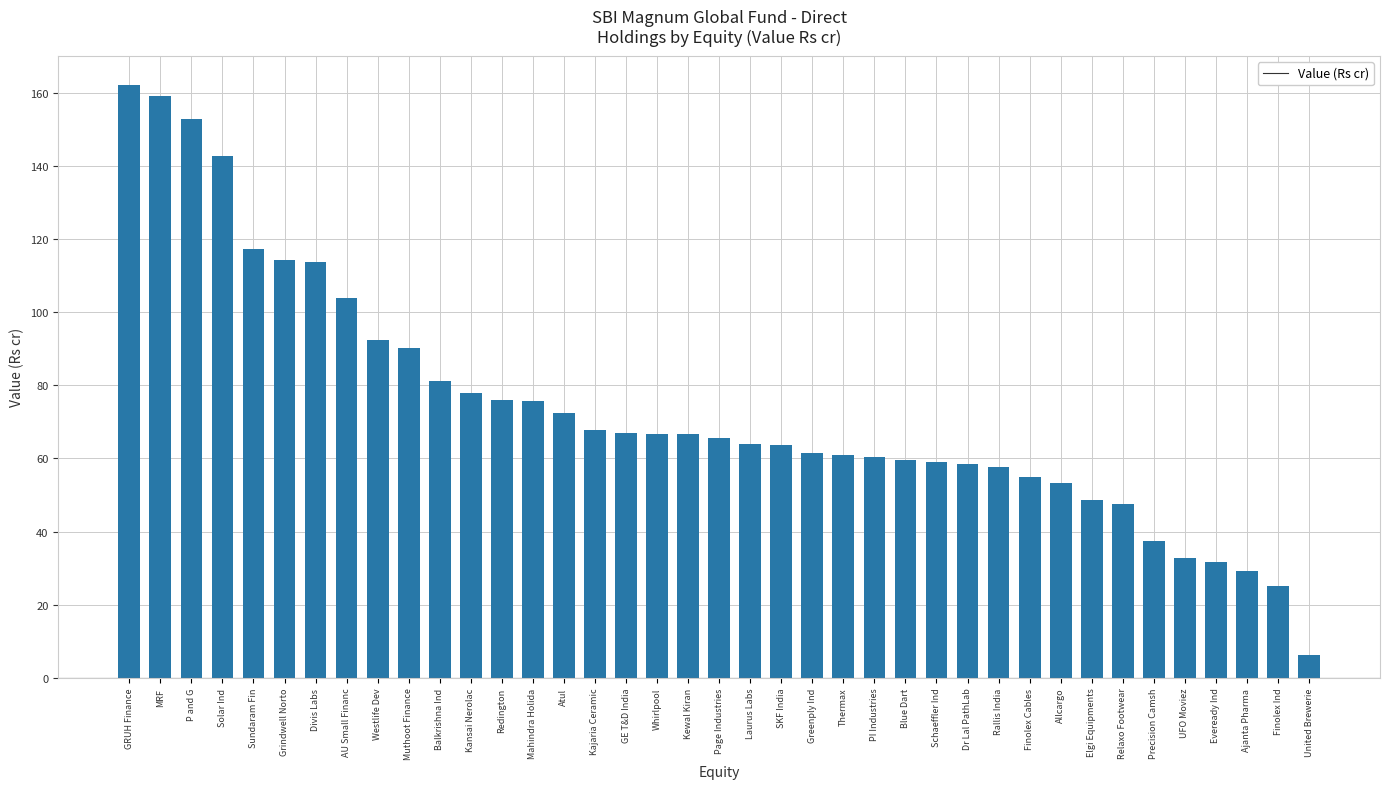

The chart shows a value of 54.9 at Finolex Cables. True or false?

True